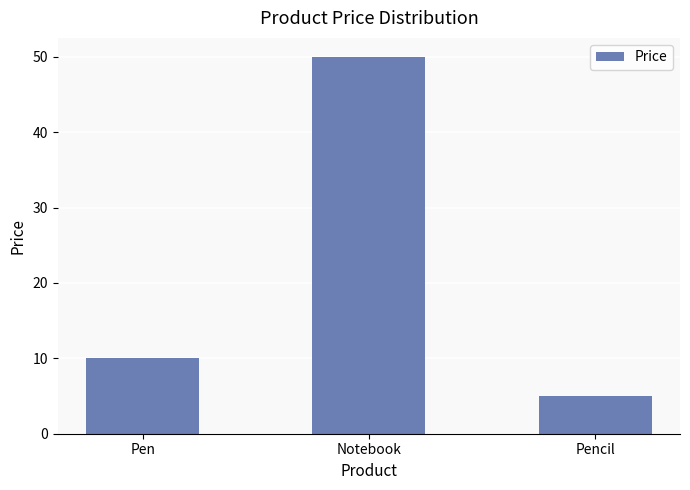

What is the maximum value shown in the chart?

50